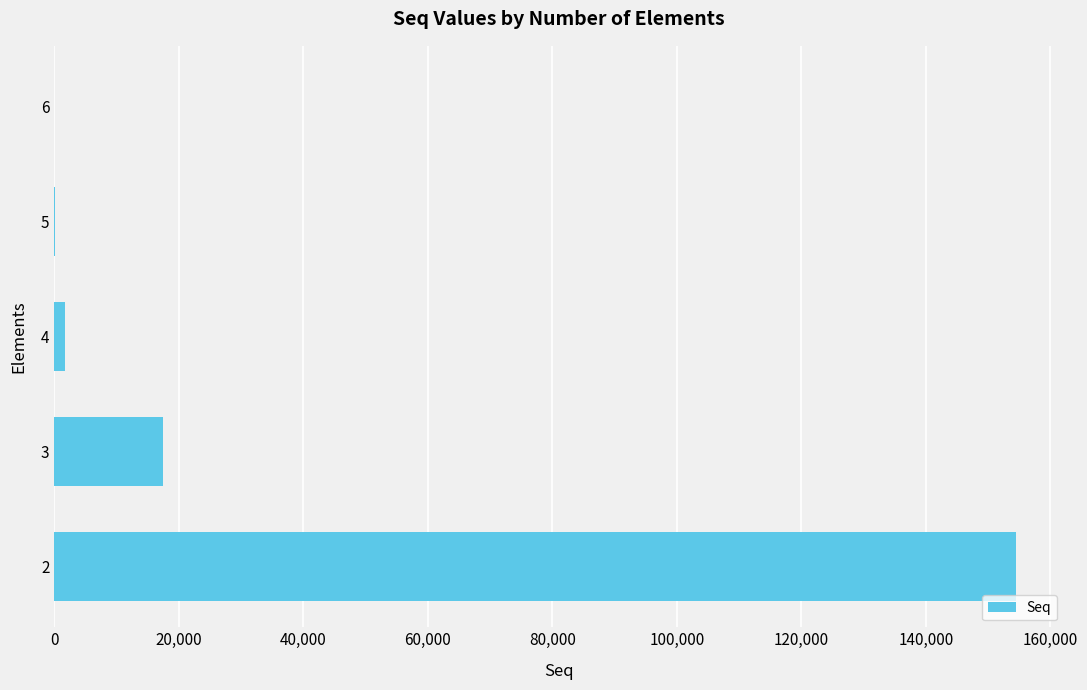

The value at 2 is 84994.7. True or false?

False